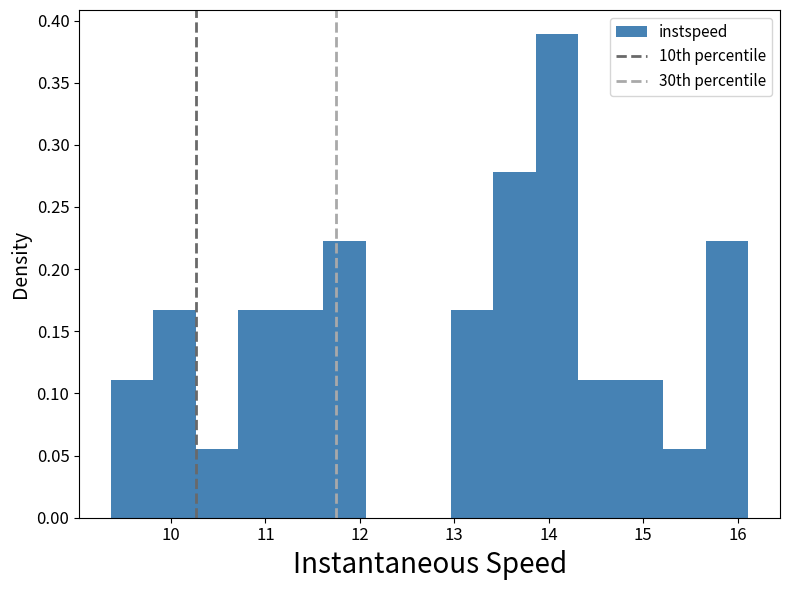

What is the height of the bar covering 11.2 to 11.6 on the x-axis? Neither the bar edges nor the heights are printed on the chart, so give them approximately, as read against the axes.

0.165